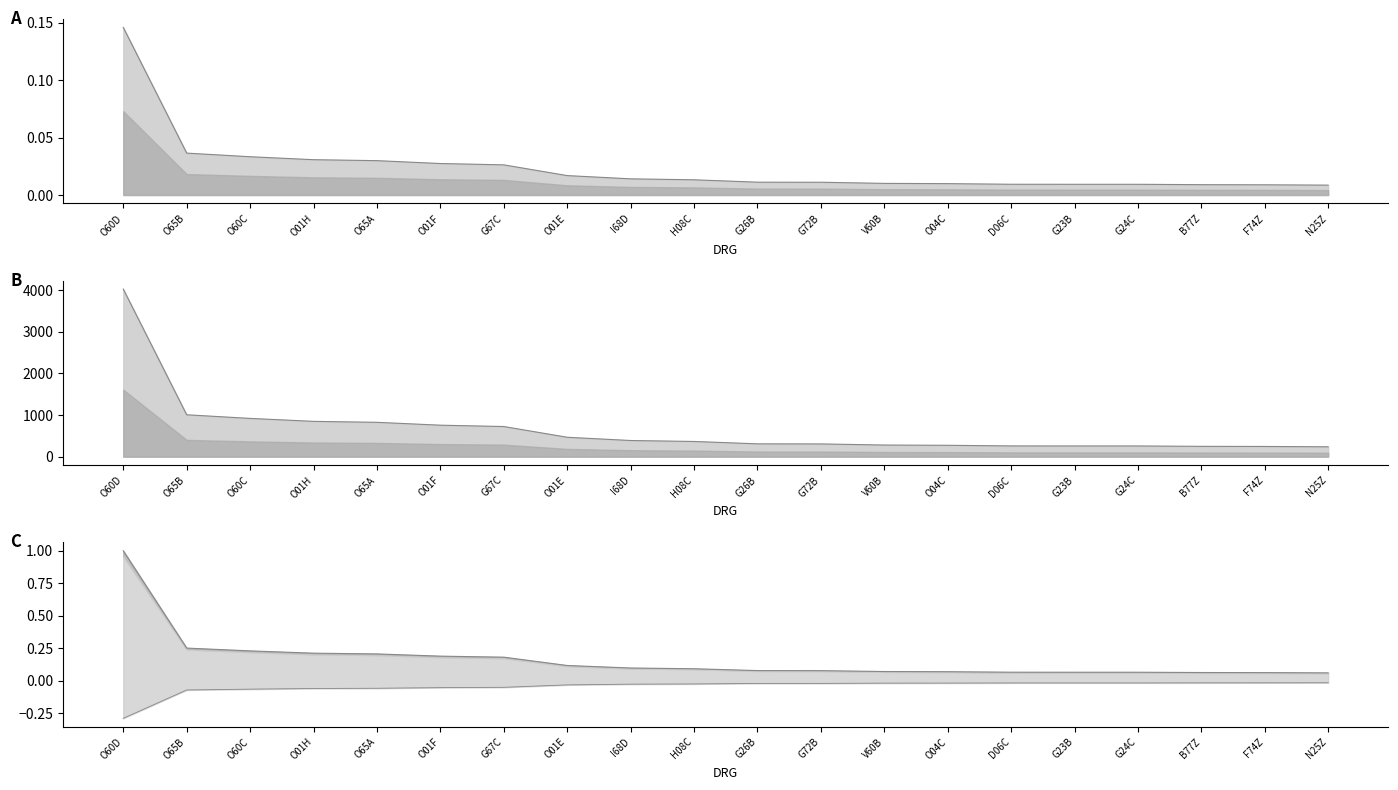

What is the label of the 3rd point from the right?

B77Z